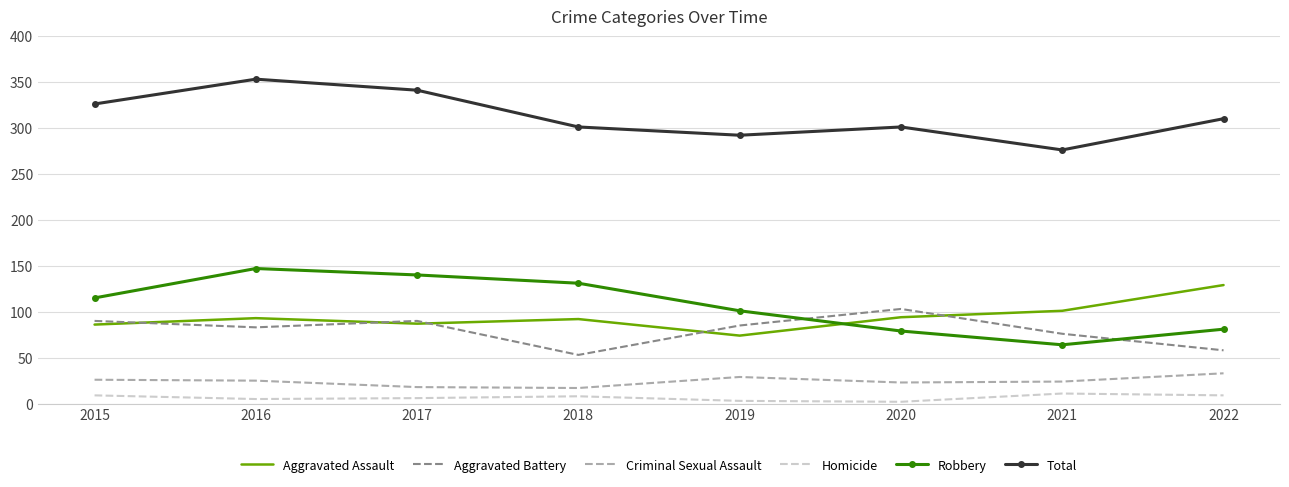

True or false: Robbery has a value of 54 at 2016.

False